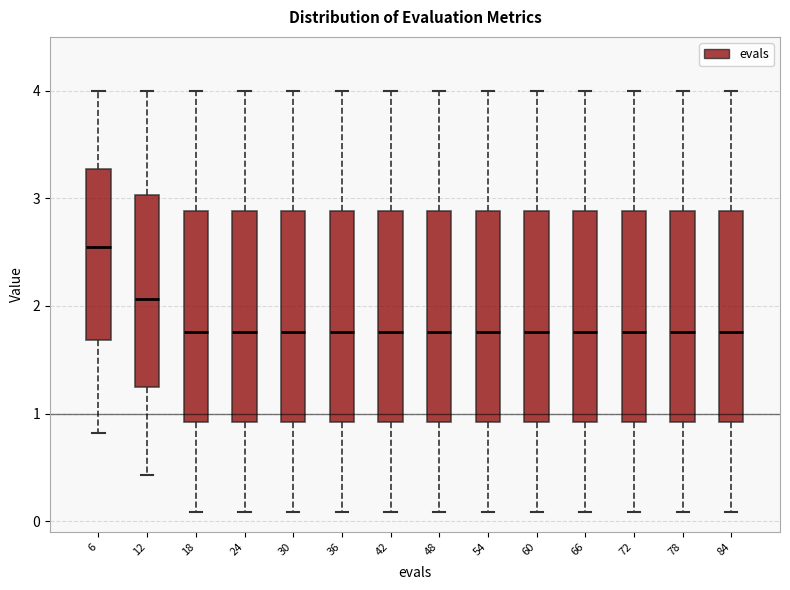

Where does the lower whisker of the box at x = 54 end on the y-axis? The values are not printed on the chart, so give them approximately, as read against the axis.

0.1